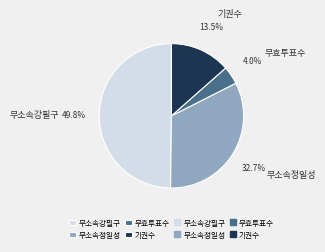

What is the total percentage of 기권수 and 무소속강필구?

63.3%